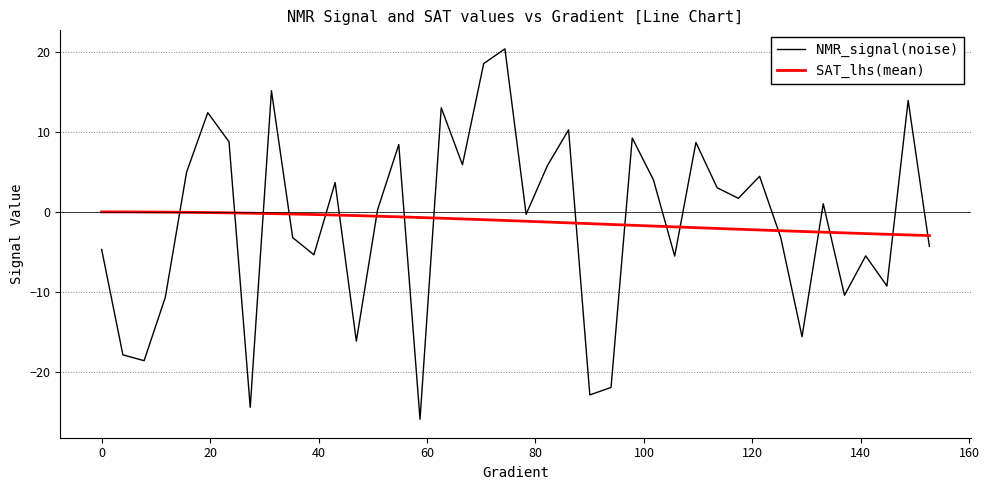

True or false: NMR_signal(noise) and SAT_lhs(mean) intersect in this chart.

True